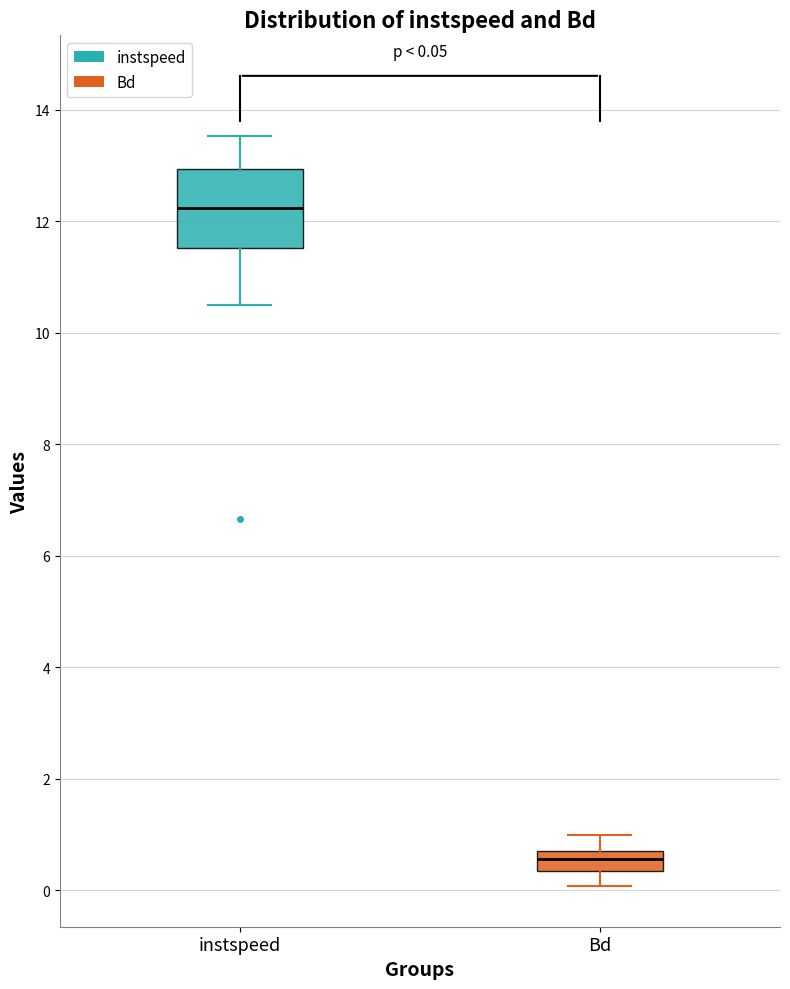

Which box is the tallest, from its lower edge to its upper edge?

instspeed